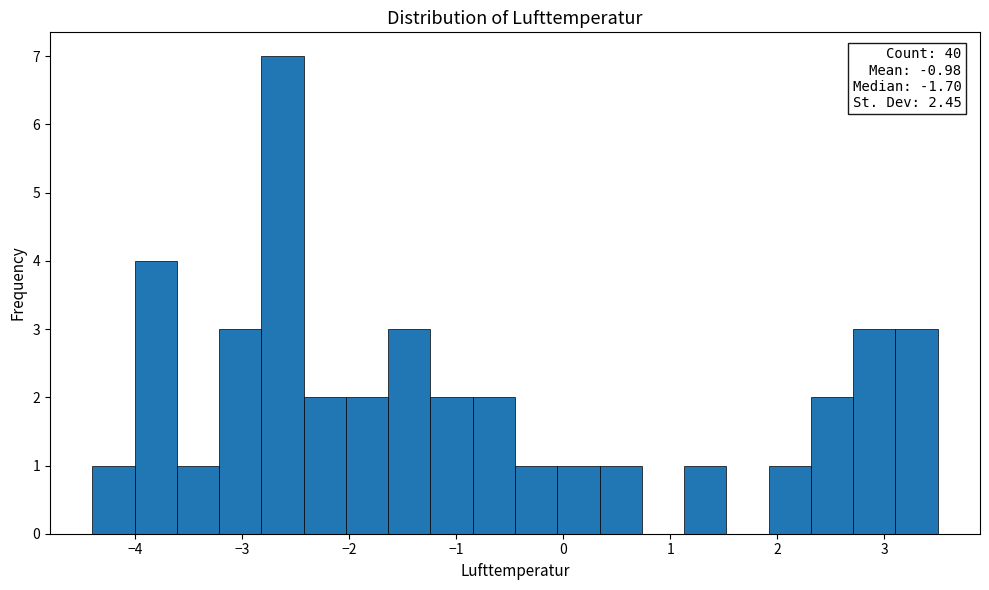

Read against the x-axis, roughly where is the centre of the tallest bar?

-2.6